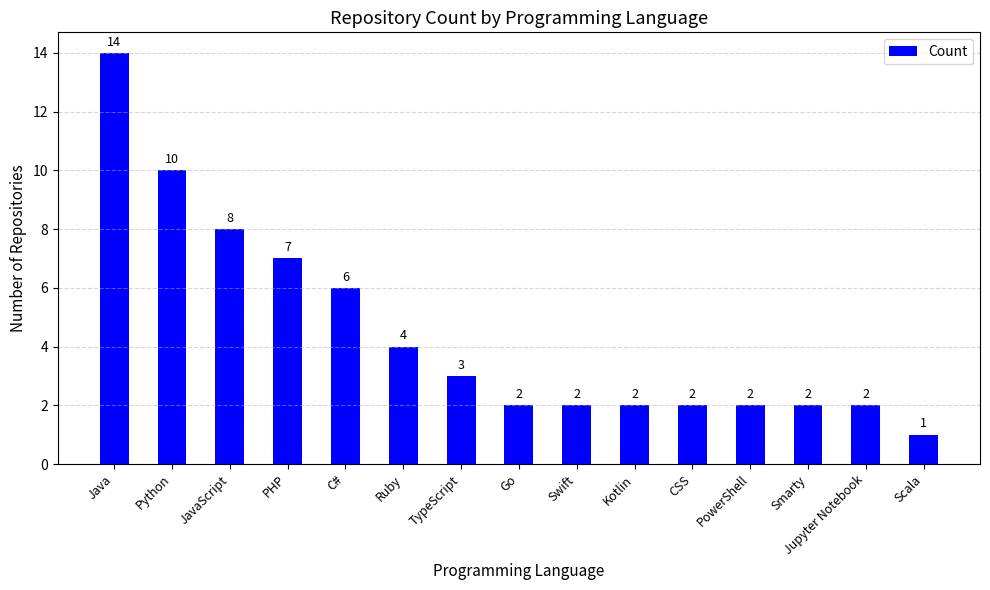

Read the value at Java.

14